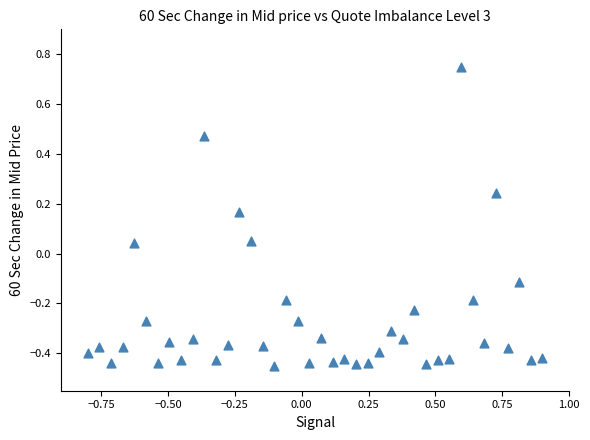

What is the range of X values (max minus min)?

1.7